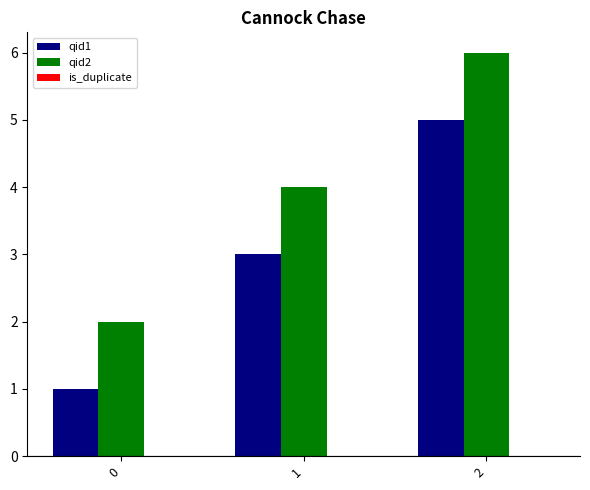

What is the value of the qid1 bar at the 3rd from the left?

5